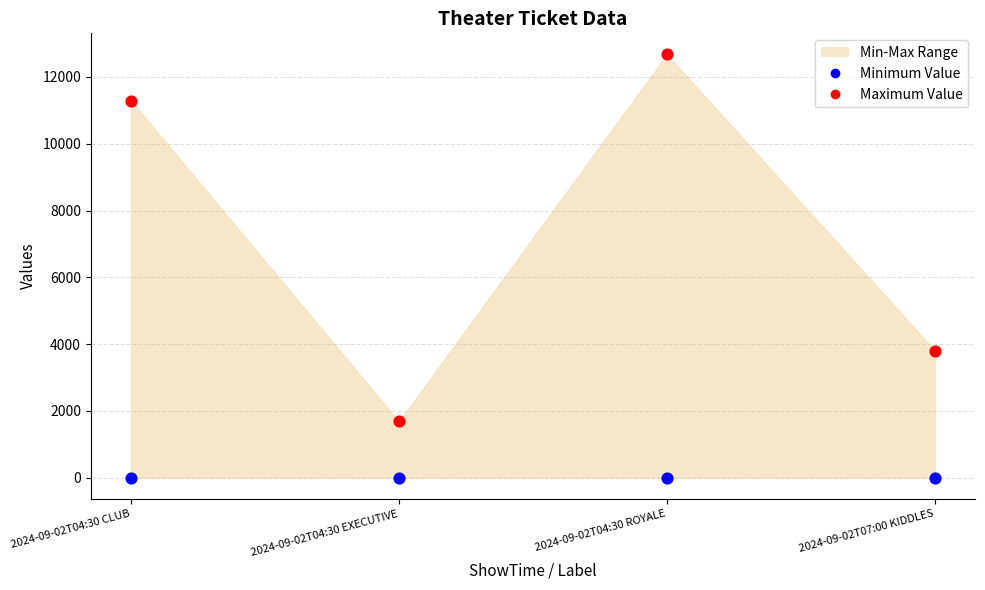

Across all data points, what is the average Y value?

3681